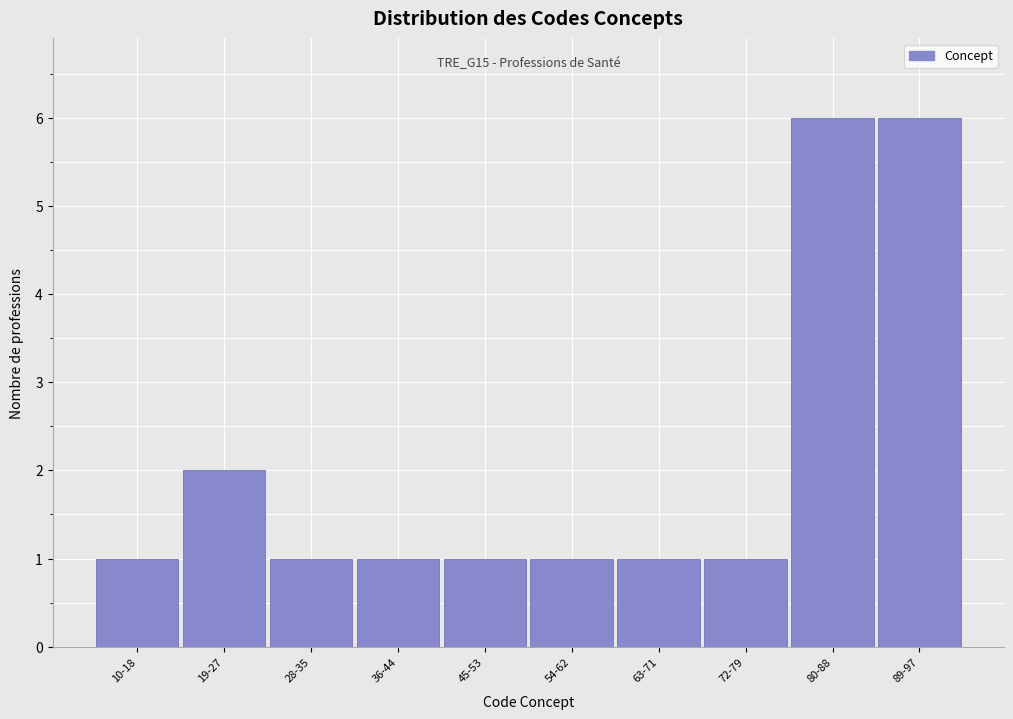

Reading left to right, extract all data points from this chart.

1	2	1	1	1	1	1	1	6	6